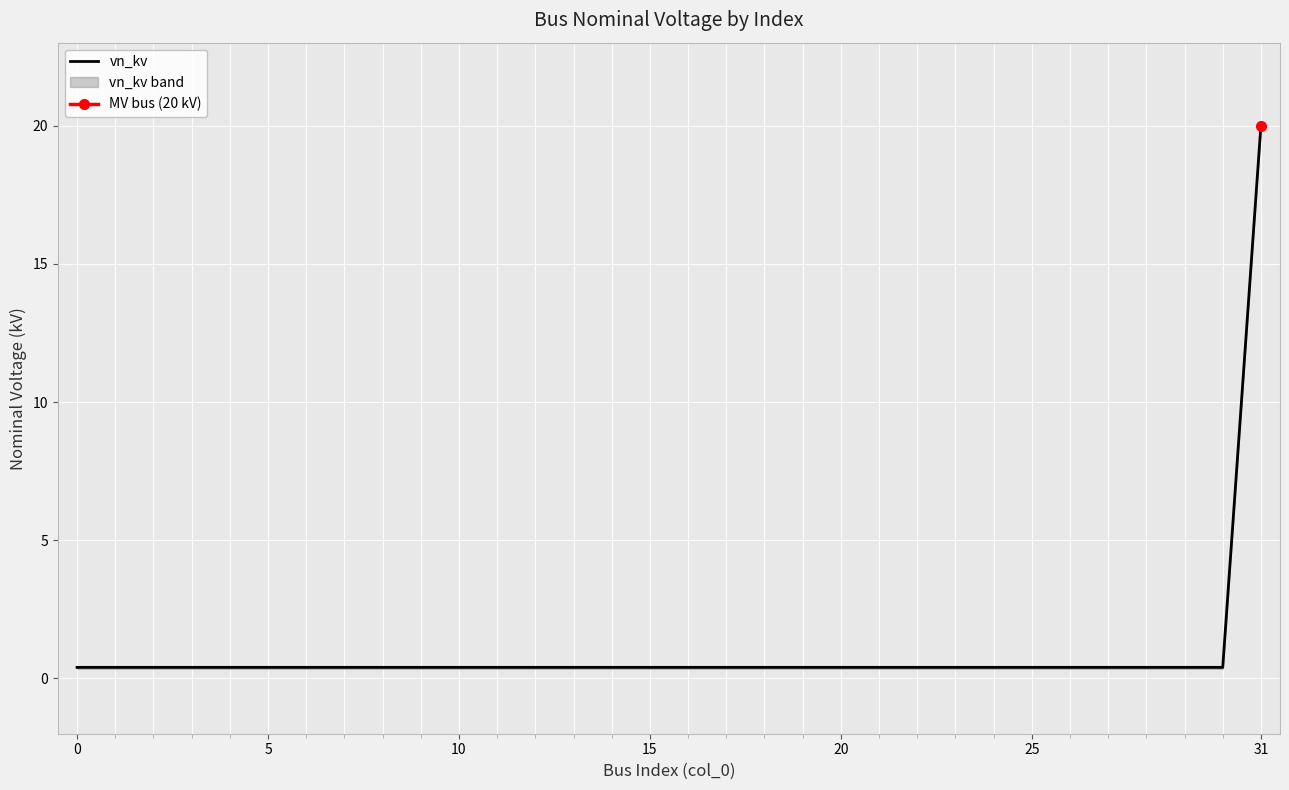

How many lines are shown in the chart?

1